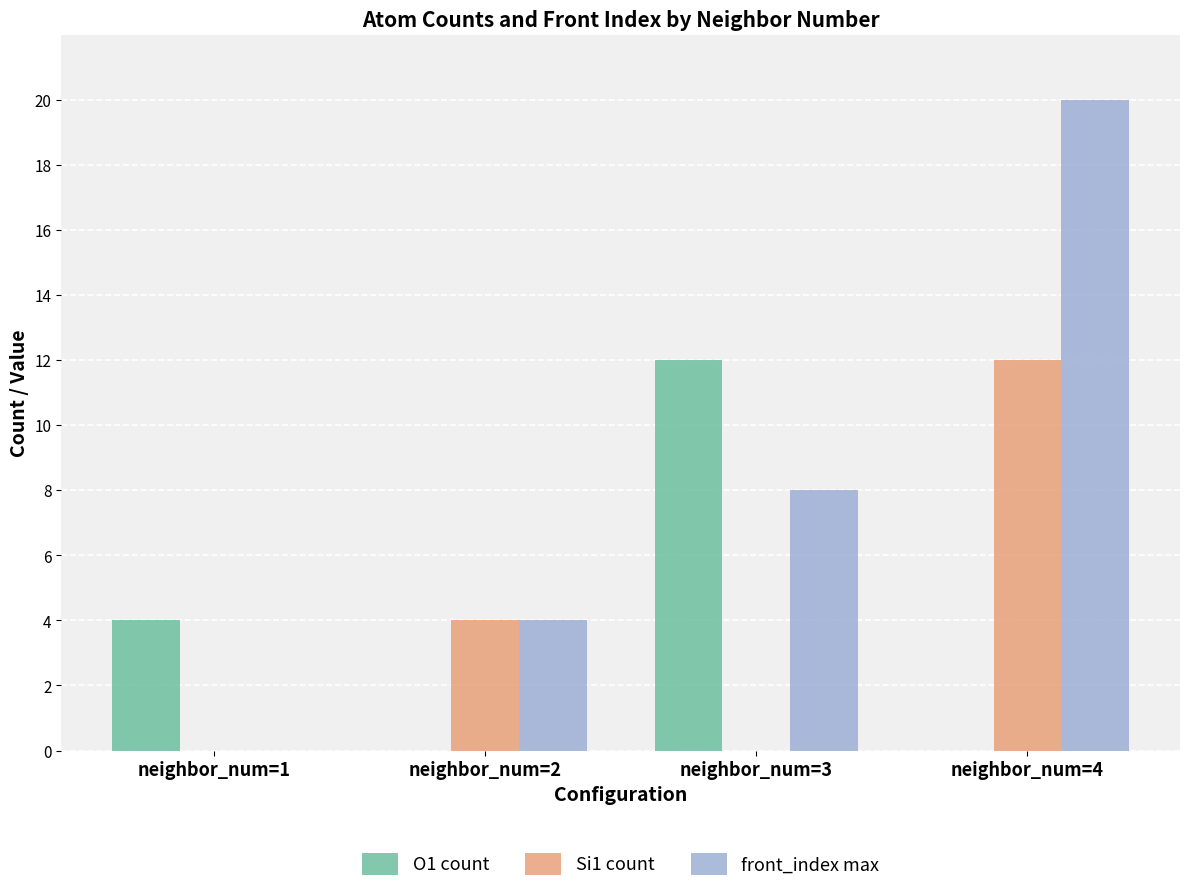

At which category is the sum across all series the highest?

neighbor_num=4